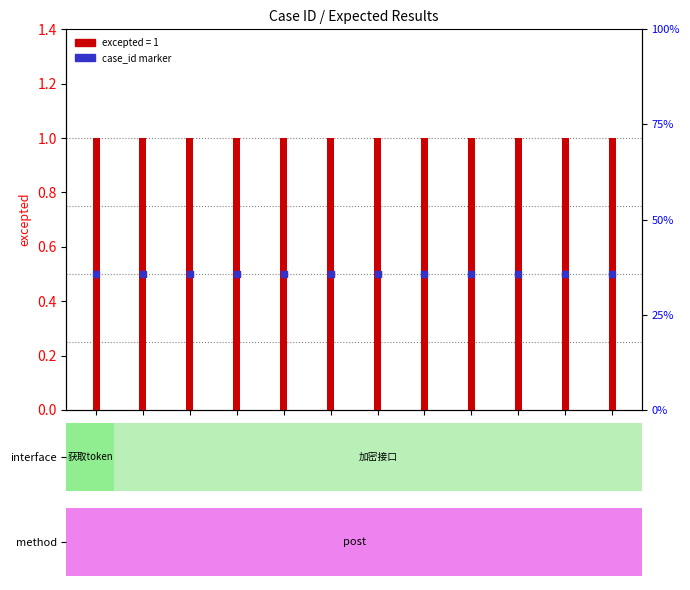

What are all the series names shown in the legend?

excepted, case_id marker